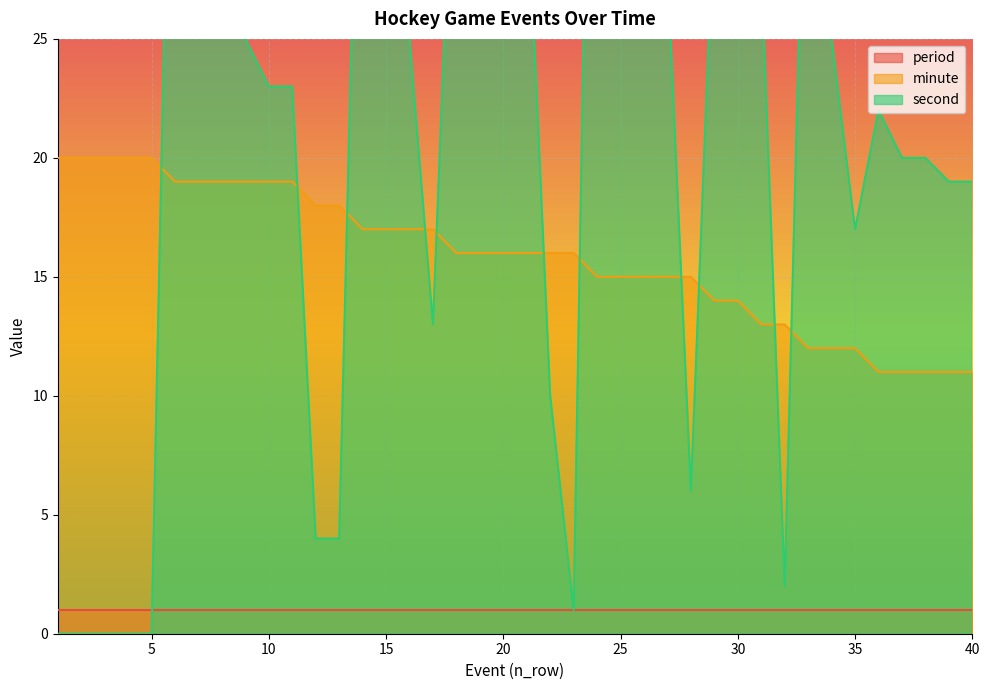

What is the difference between the second highest and second lowest values in the minute series?

9